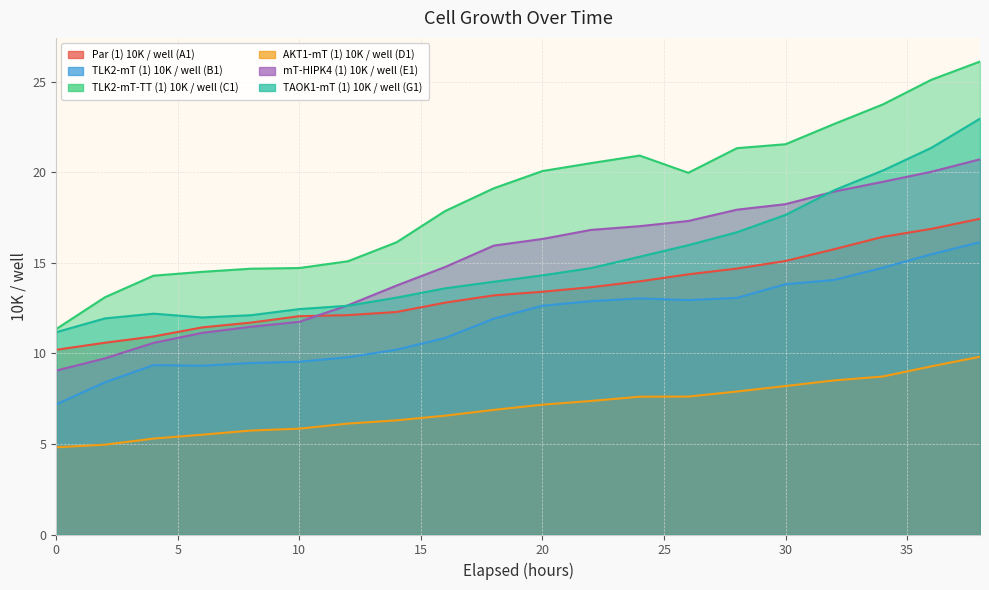

At how many categories does at least one series exceed 24?

2